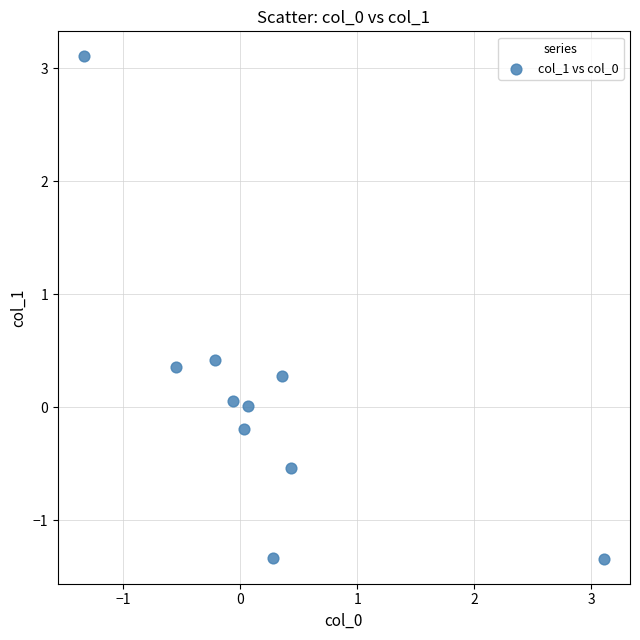

What is the range of X values (max minus min)?

4.4